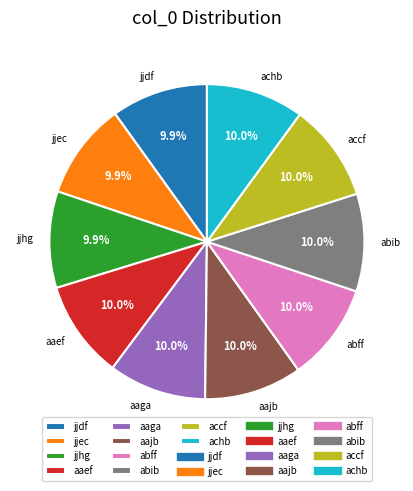

Combined, do aaga and aajb account for over 50%?

No